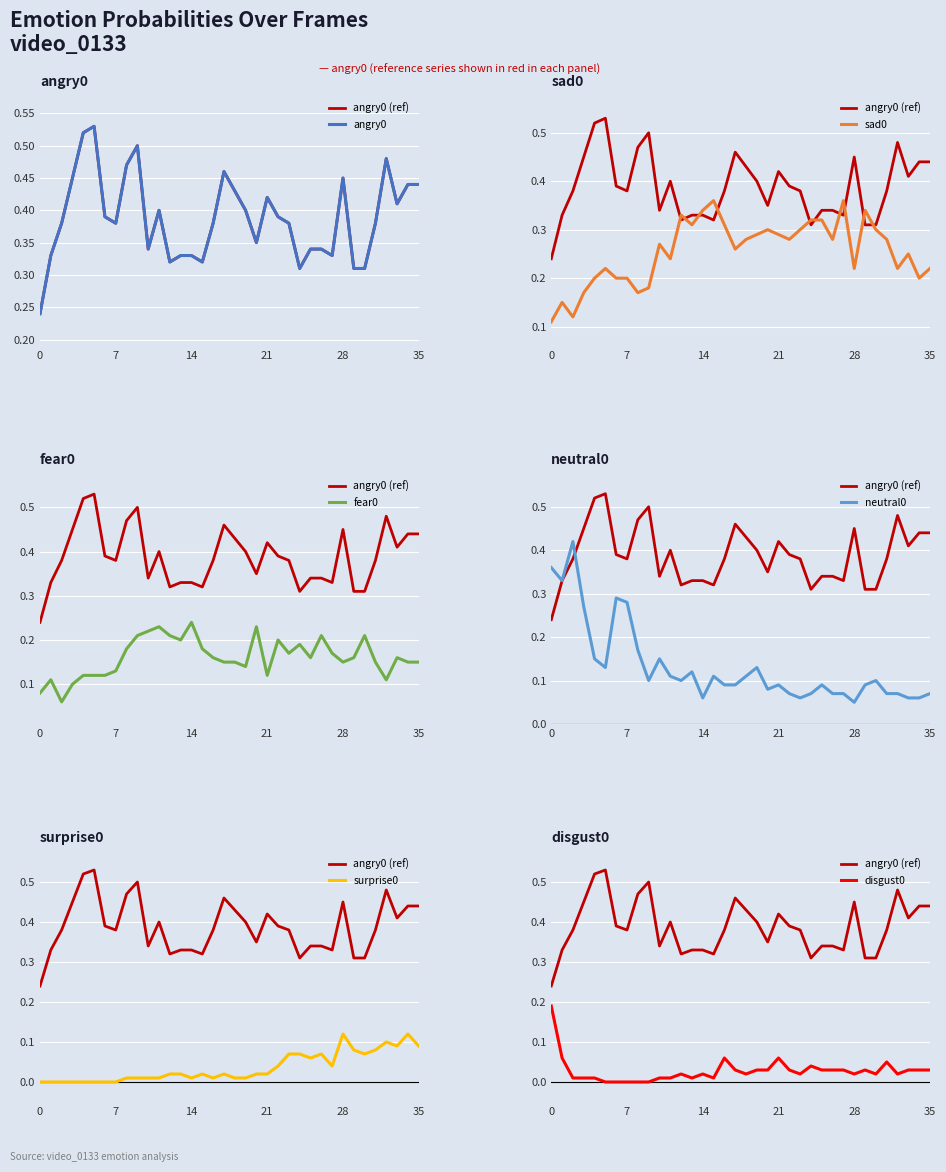

How many interior local valleys does the neutral0 series have?

8